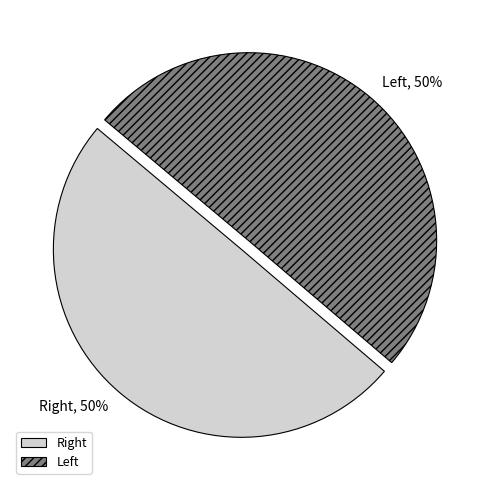

To the nearest percent, what is the average slice percentage?

50%